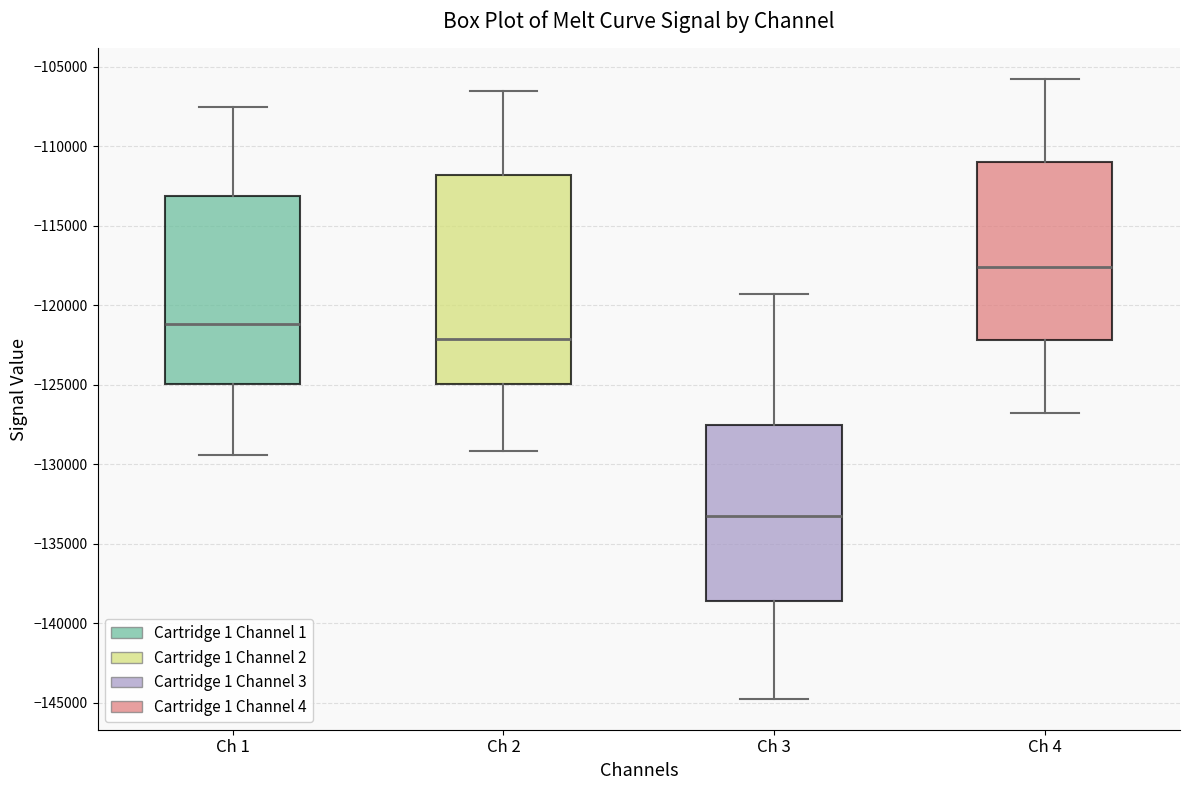

Where does the lower whisker of the box for Ch 3 end on the y-axis? The values are not printed on the chart, so give them approximately, as read against the axis.

-144500